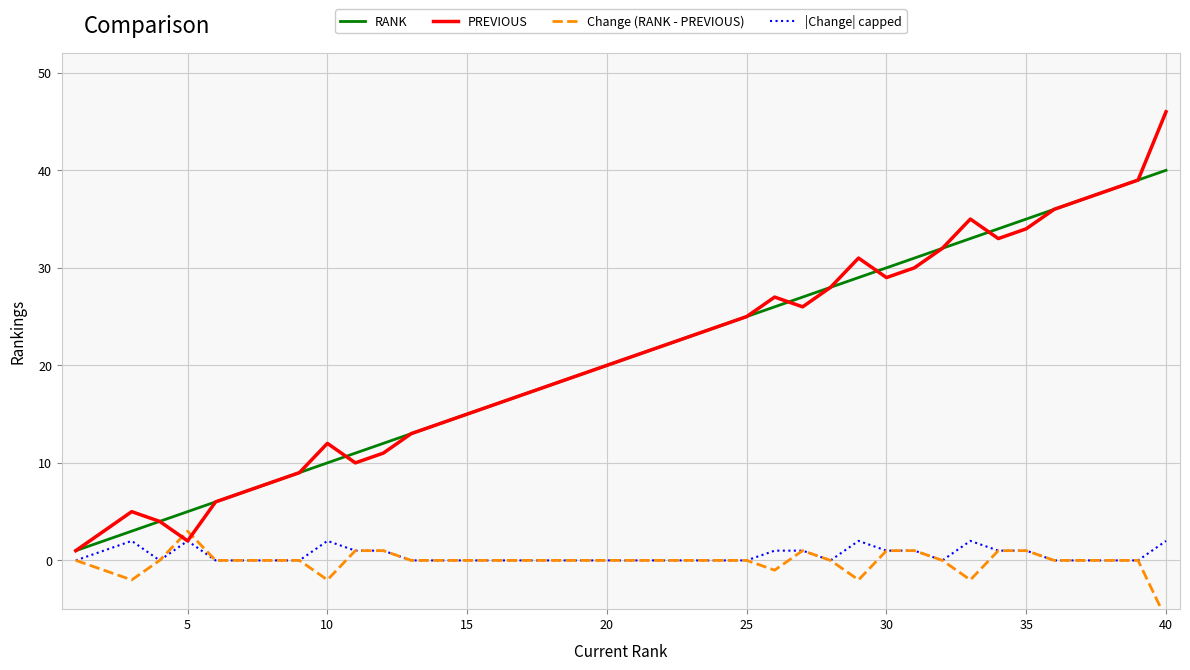

In Change (RANK - PREVIOUS), how many points are lower than both neighbors (excluding endpoints)?

5